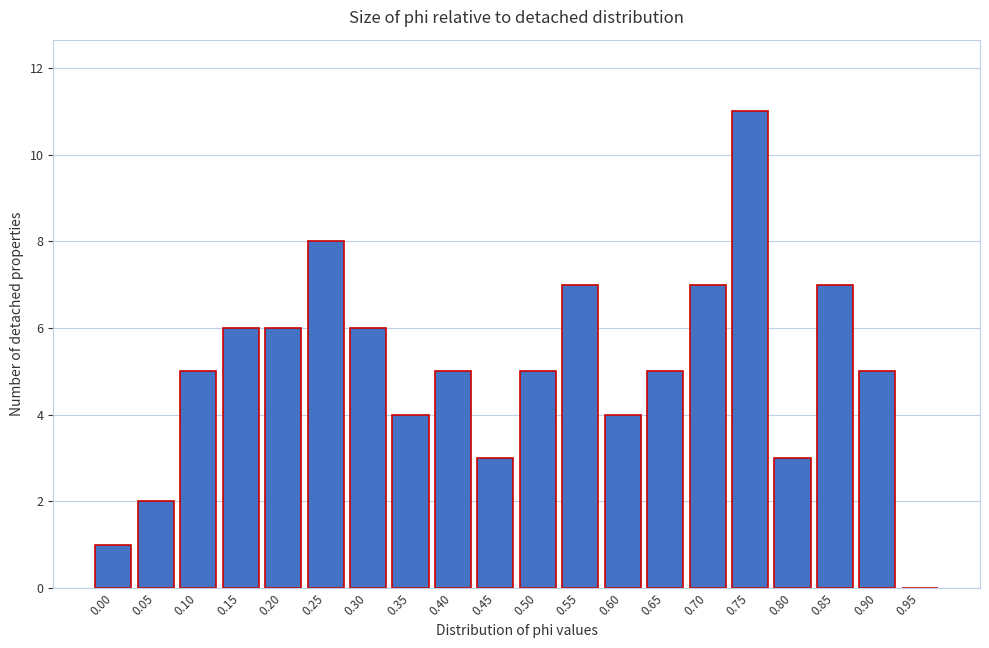

Reading left to right, what are all the values shown in this chart?

0.00=1	0.05=2	0.10=5	0.15=6	0.20=6	0.25=8	0.30=6	0.35=4	0.40=5	0.45=3	0.50=5	0.55=7	0.60=4	0.65=5	0.70=7	0.75=11	0.80=3	0.85=7	0.90=5	0.95=0